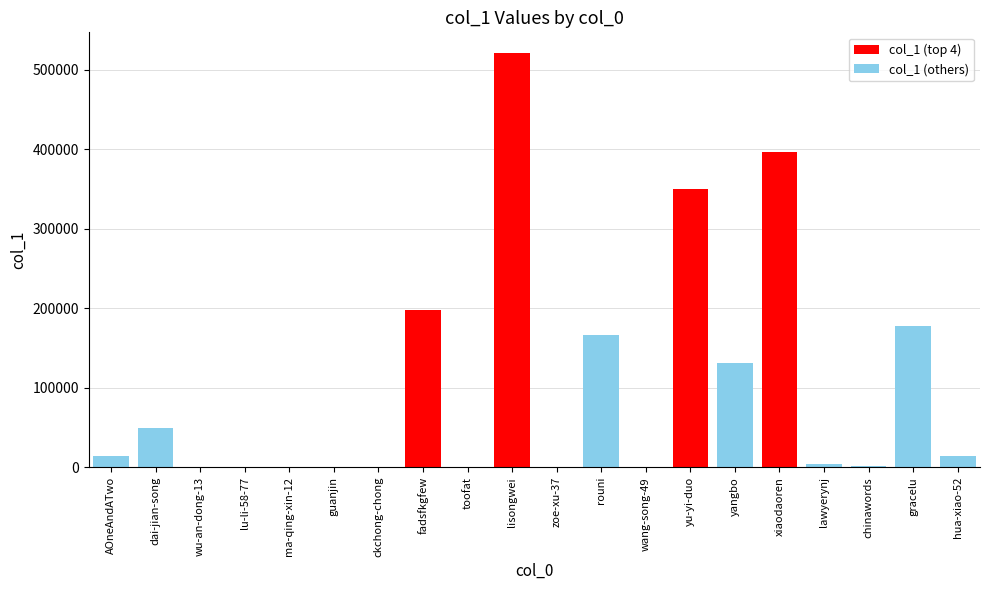

What is the change in value from yu-yi-duo to xiaodaoren?

+46638